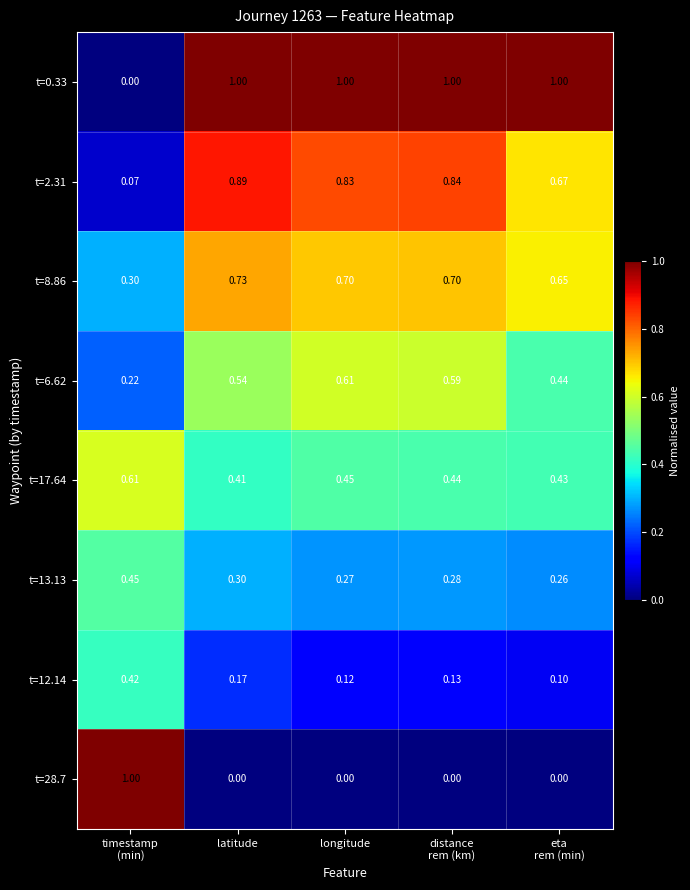

How many series are shown in this chart?

8